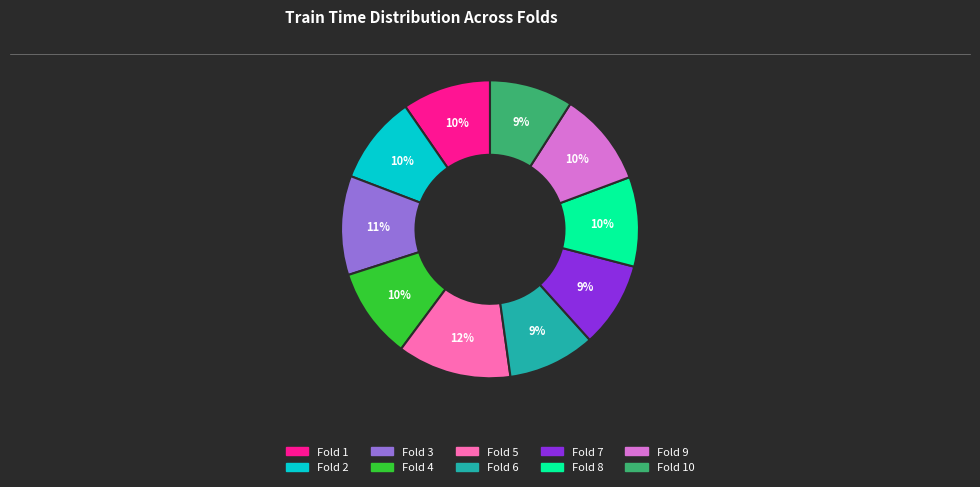

To the nearest percent, what is the average slice percentage?

10%